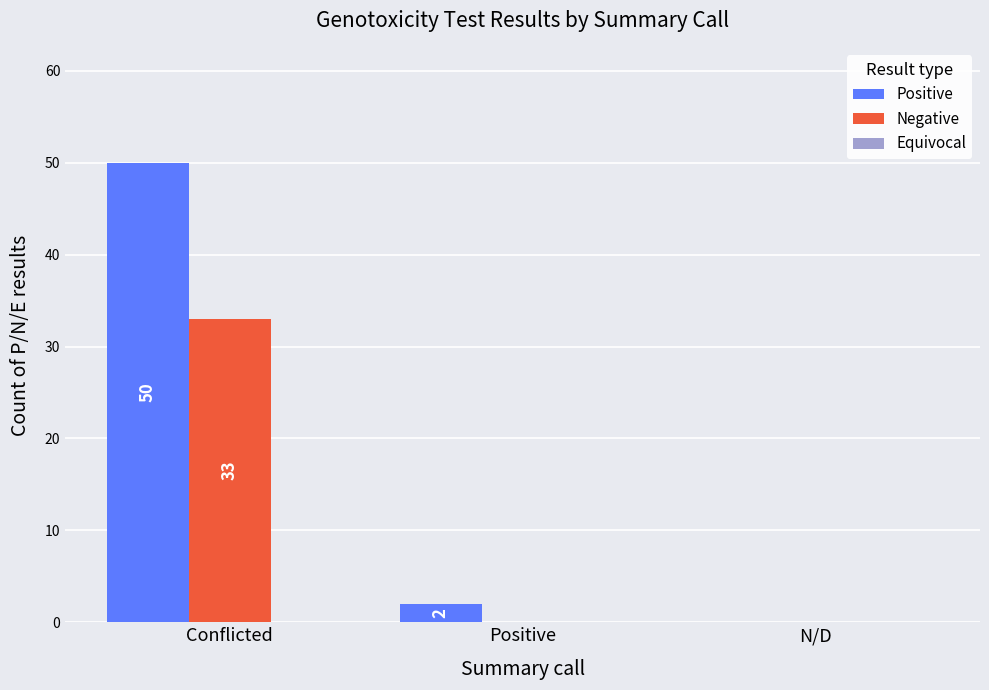

What is the sum of the Positive values at Positive and Conflicted?

52